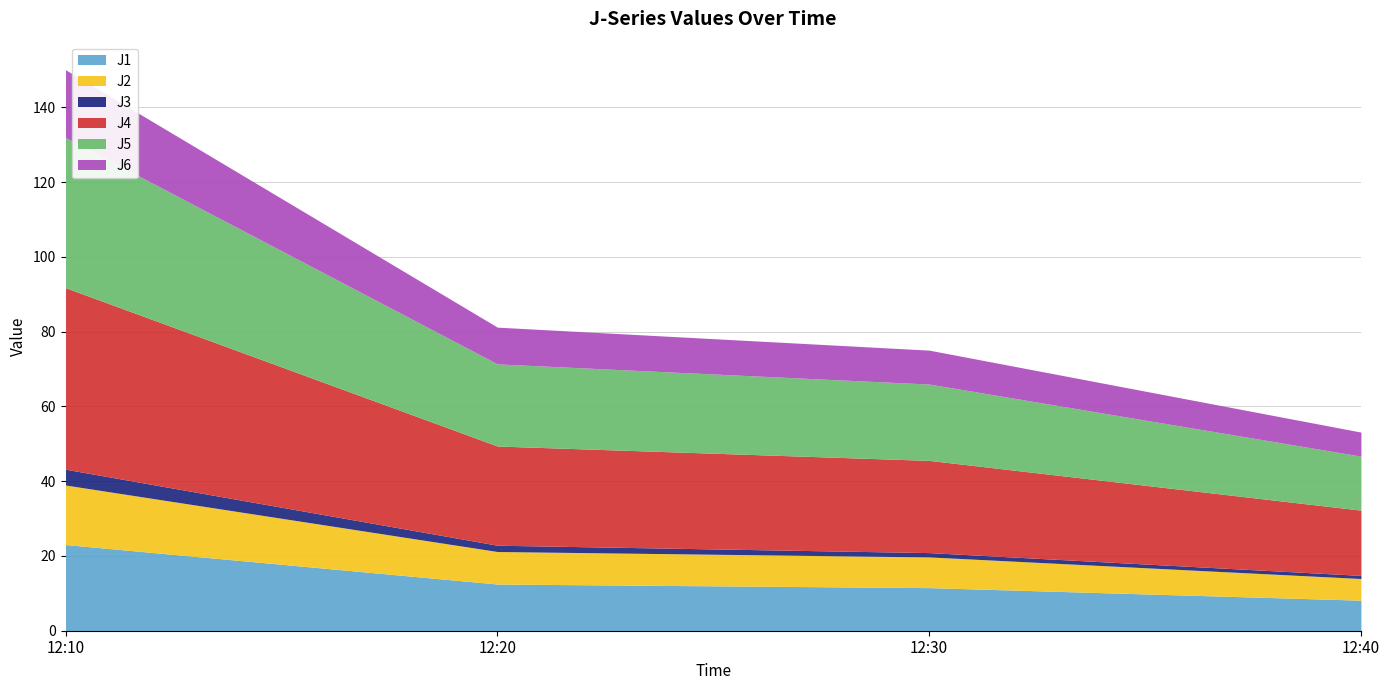

The value of J2 at 12:40 is 5.8. True or false?

True